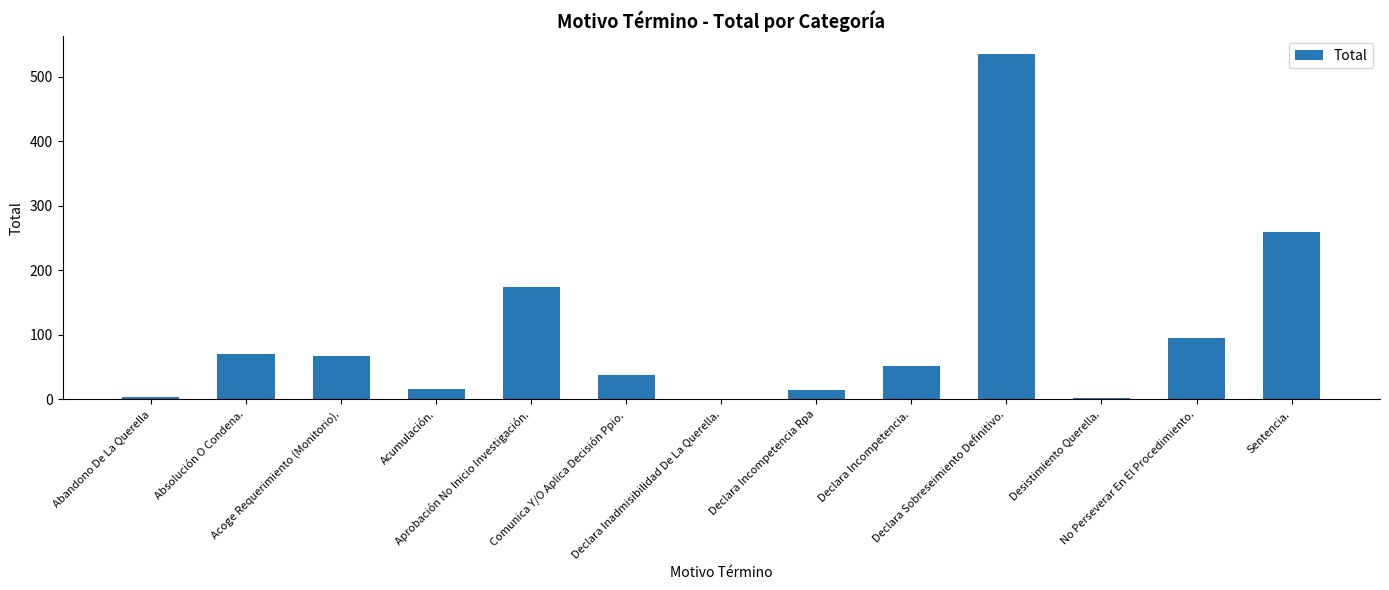

What is the difference between the values at Declara Sobreseimiento Definitivo. and Declara Inadmisibilidad De La Querella.?

535